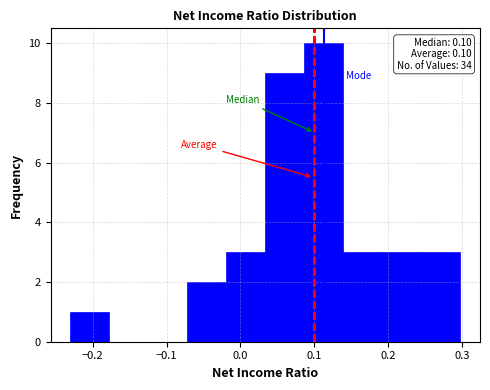

Over which range of the x-axis is the bar tallest?

0.09 to 0.14